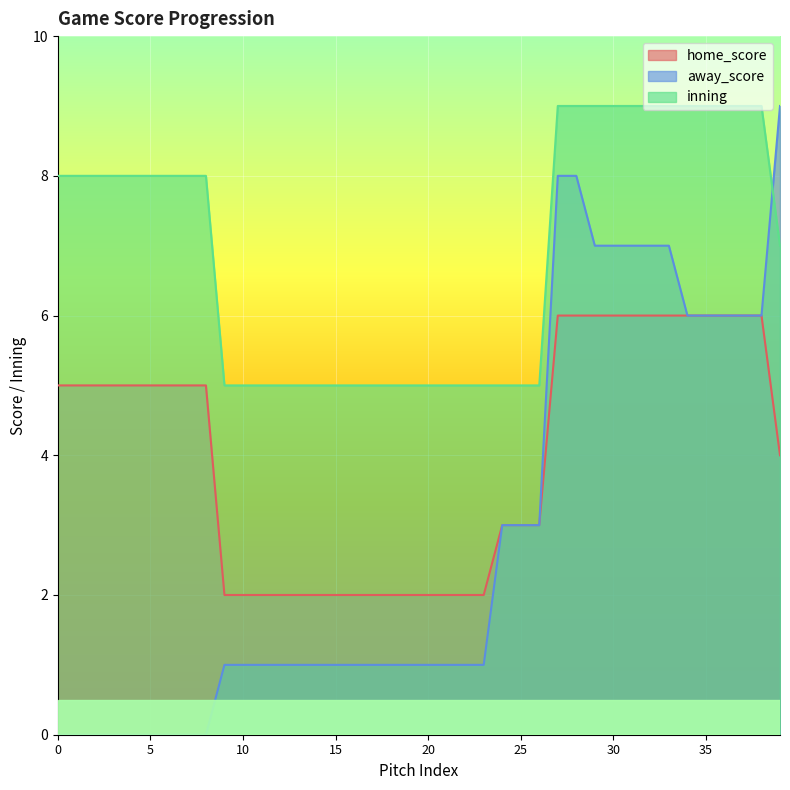

How many categories are shown in the chart?

40